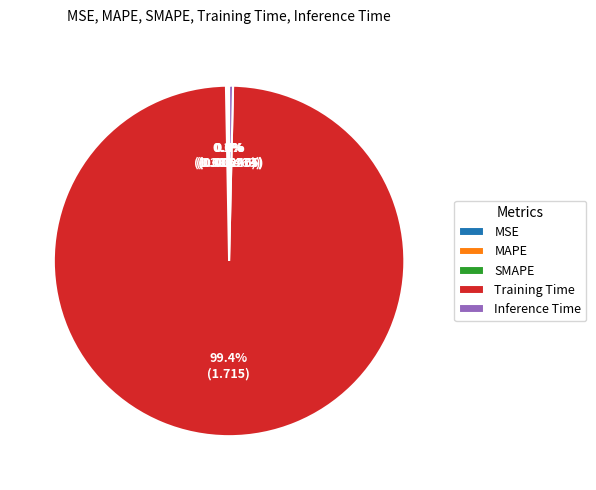

Which category has the biggest portion of the pie?

Training Time